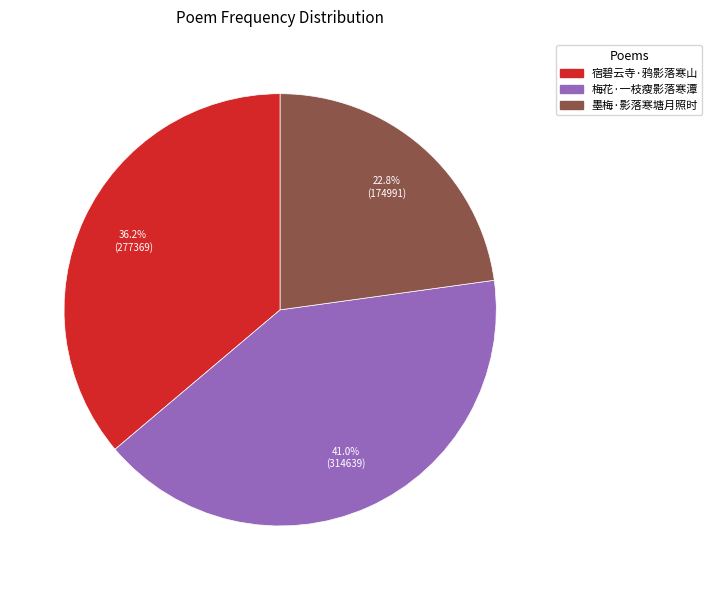

How many segments does this pie chart have?

3